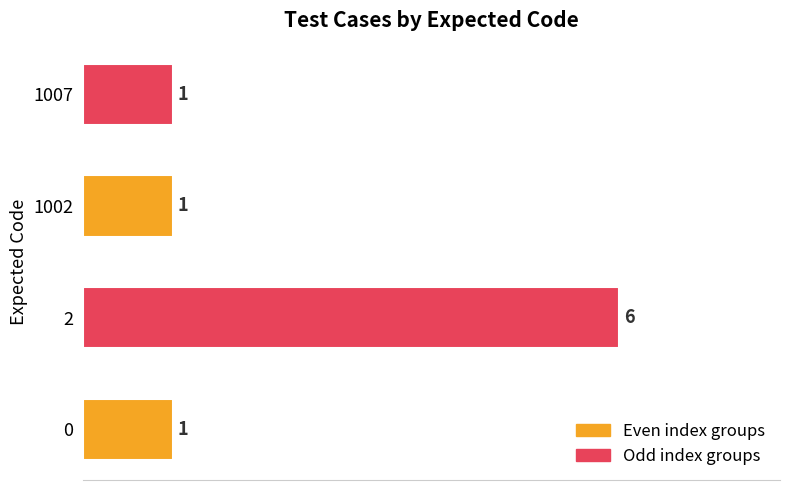

What is the ratio of the value at 2 to the value at 0?

6.0